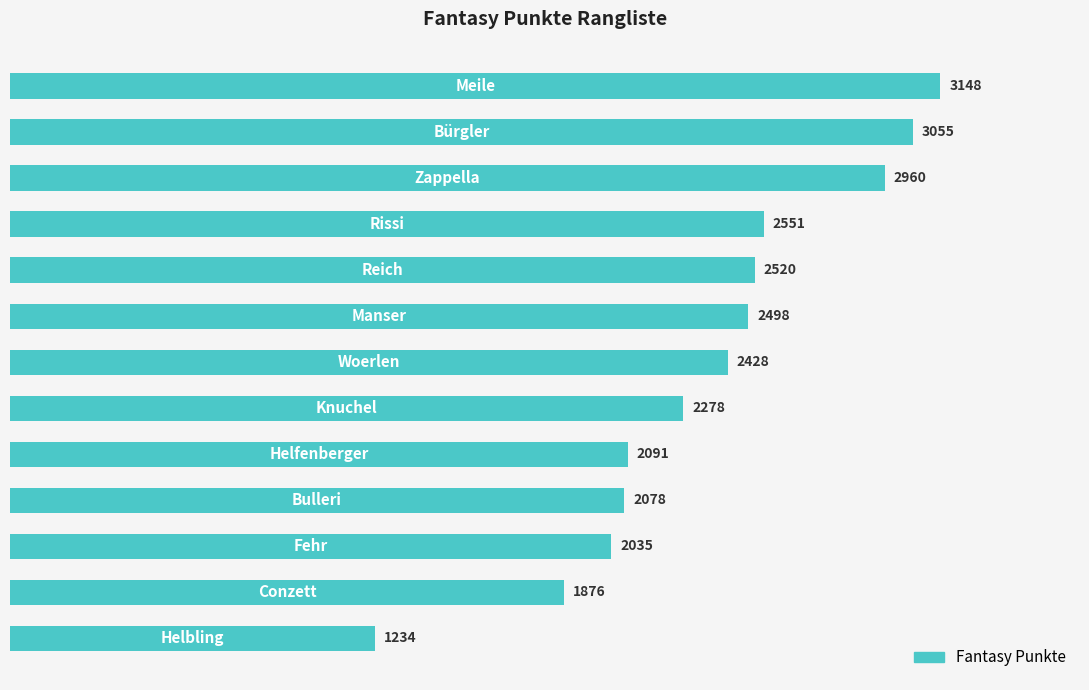

What is the value of the 10th bar from the top?

2078